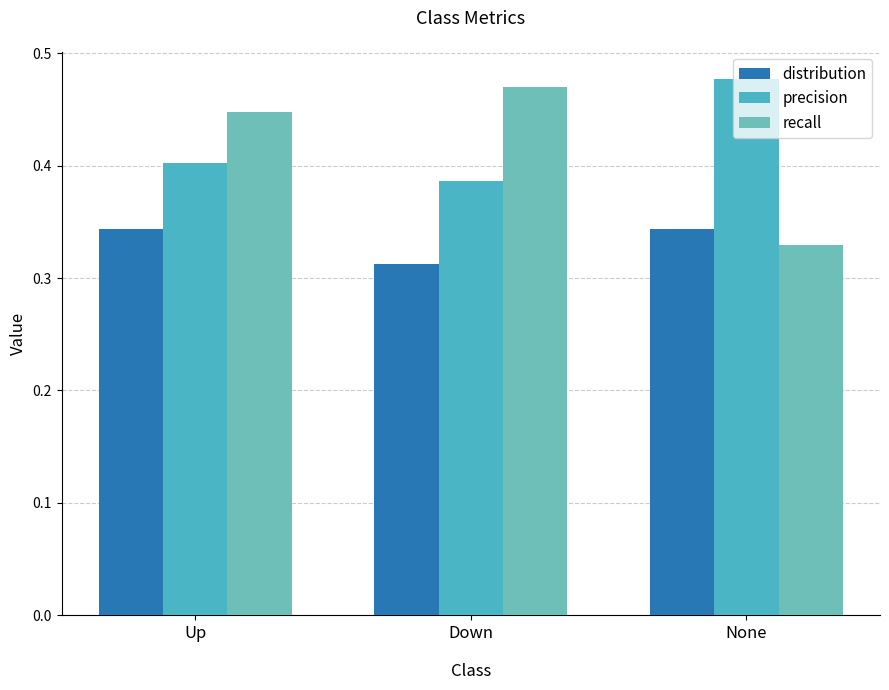

What is the difference between the recall values at Up and None?

0.1